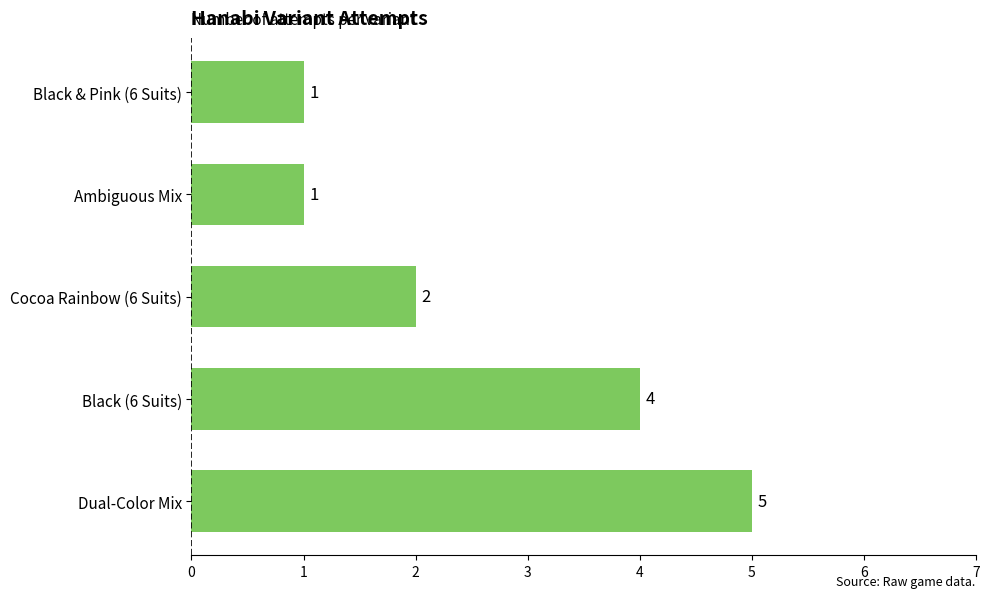

At which category does the chart reach its peak across all series?

Dual-Color Mix